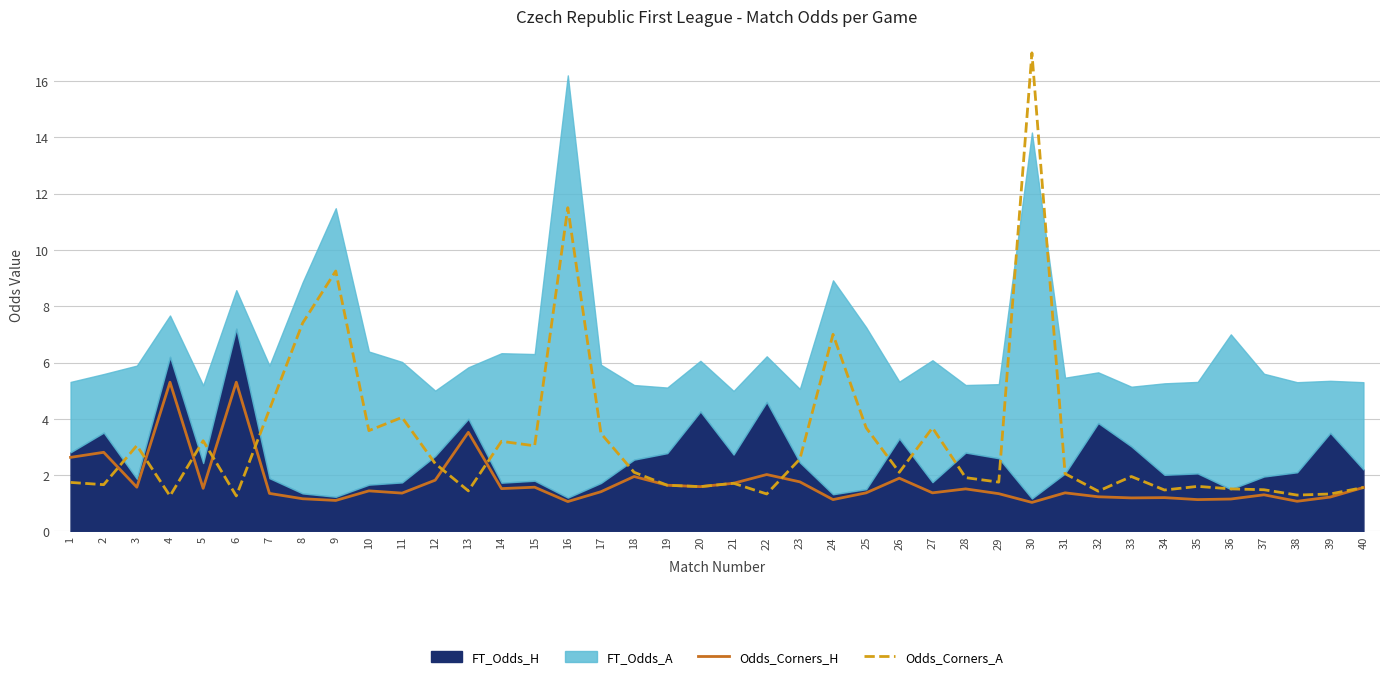

What is the approximate value of Odds_Corners_H at 29?

1.3